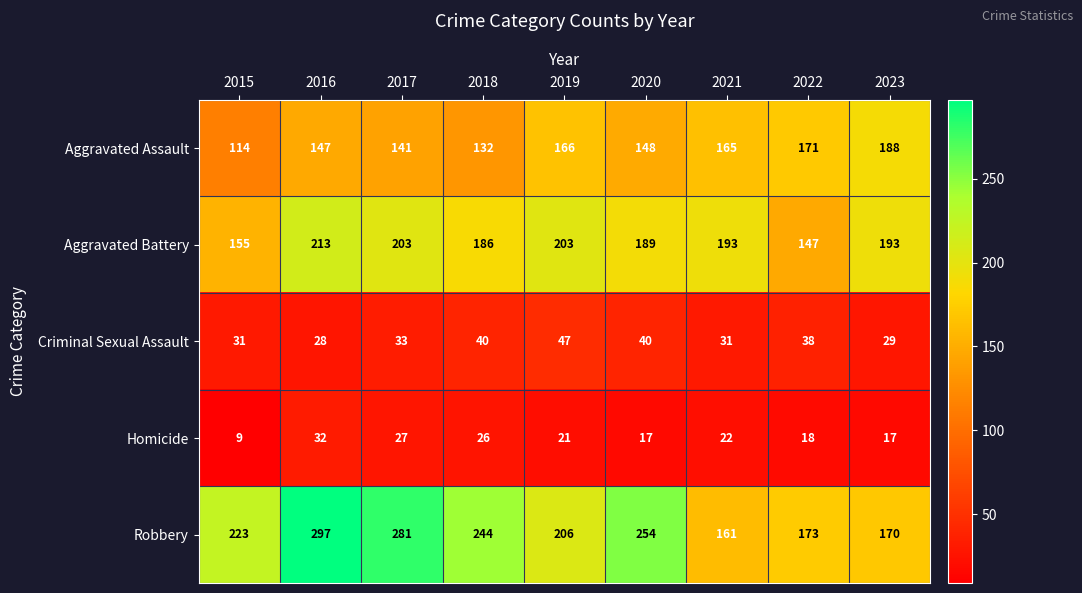

What is the maximum value for Homicide?

32